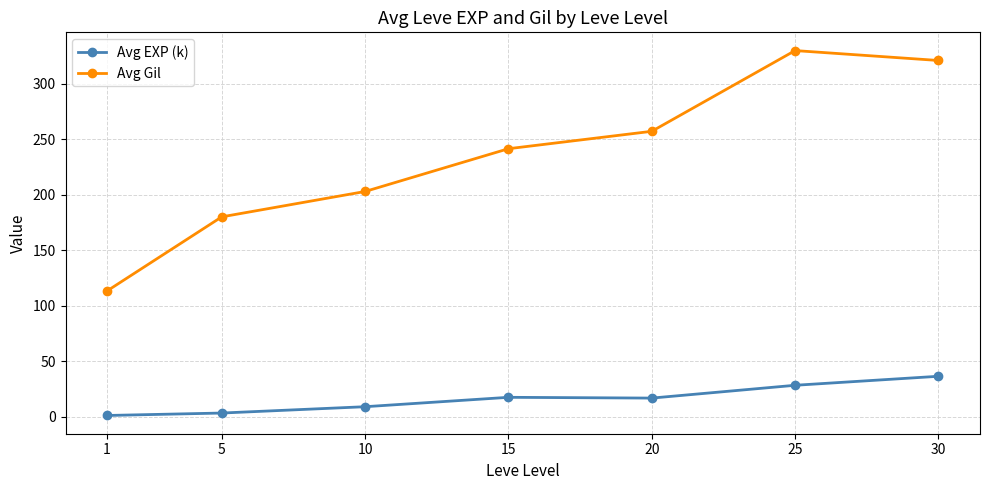

What is the maximum value shown in the chart?

329.7